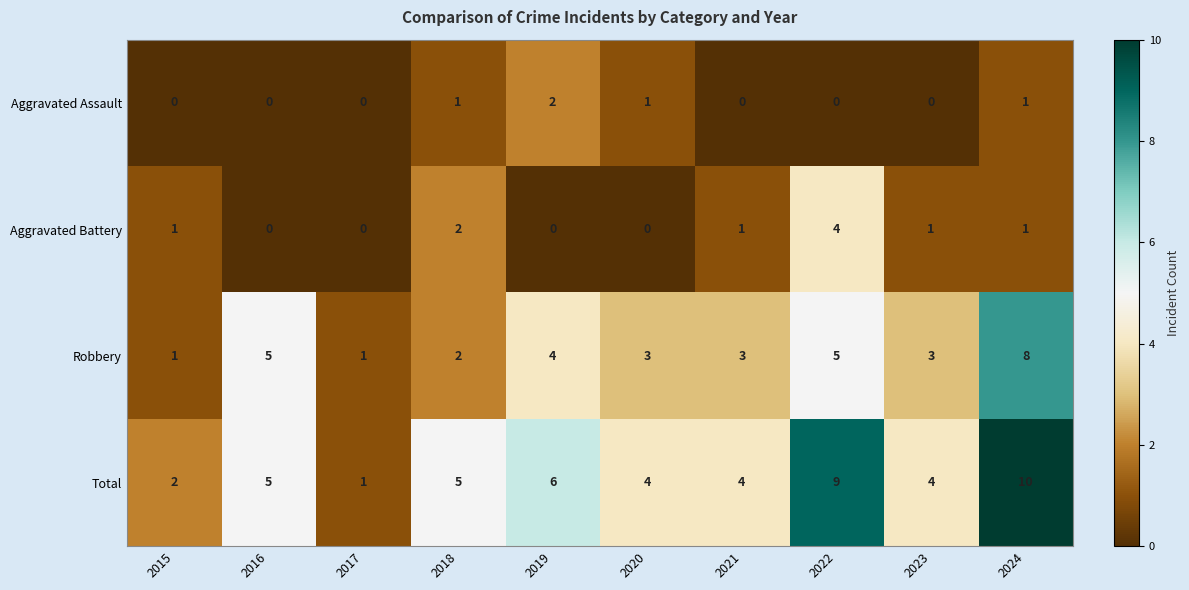

Which label corresponds to the largest value in the chart?

2024